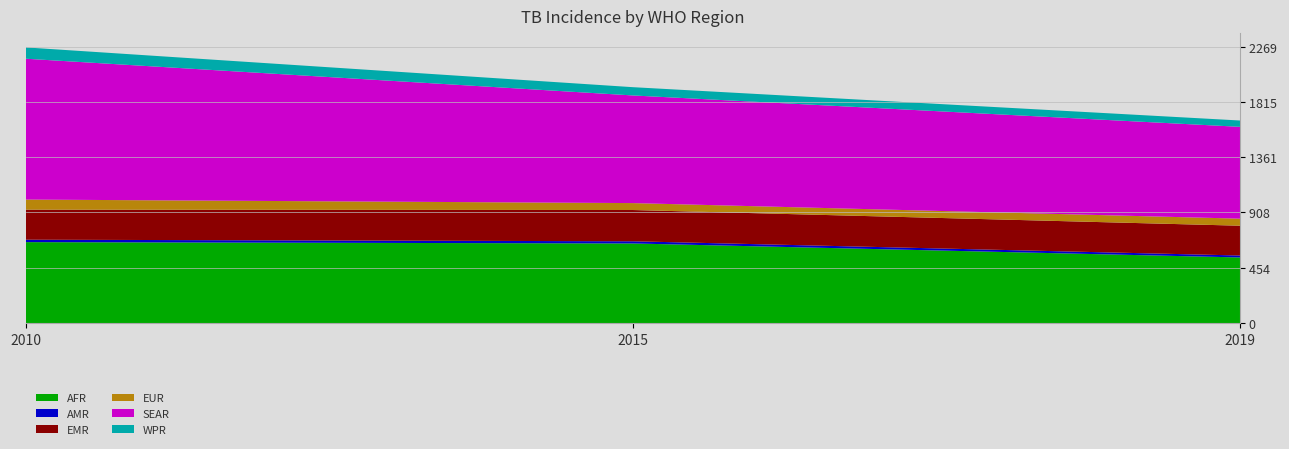

Rank the series at 2010 from lowest to highest value.

AMR, EUR, WPR, EMR, AFR, SEAR